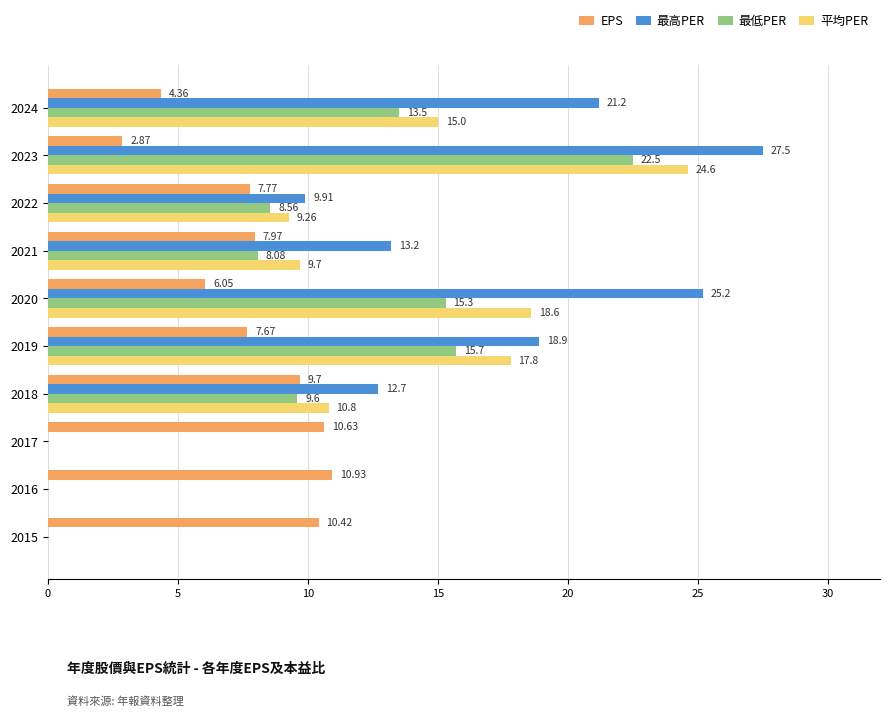

What is the sum of the 平均PER values at 2023 and 2016?

24.6